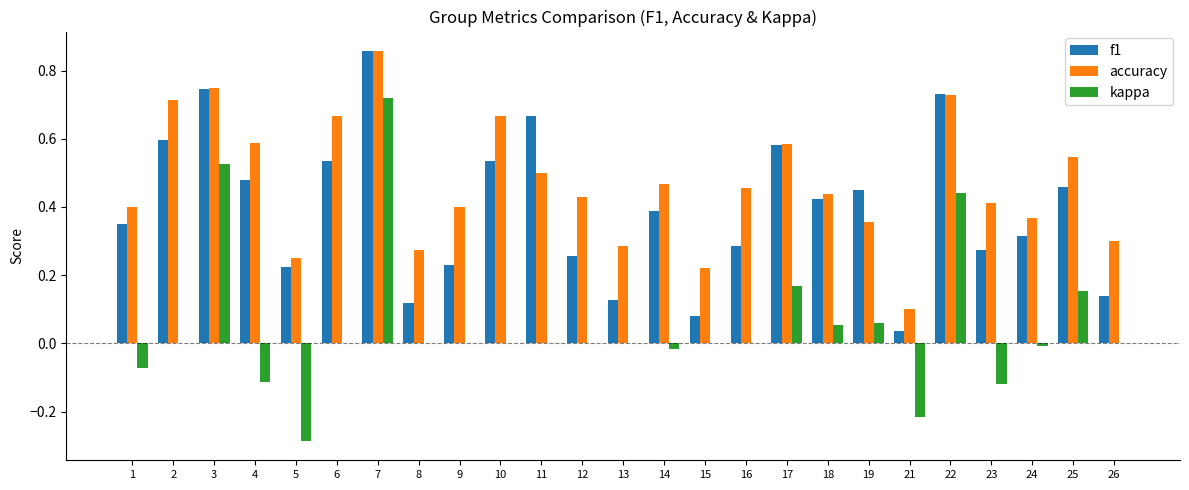

At which category is the sum across all series the highest?

7